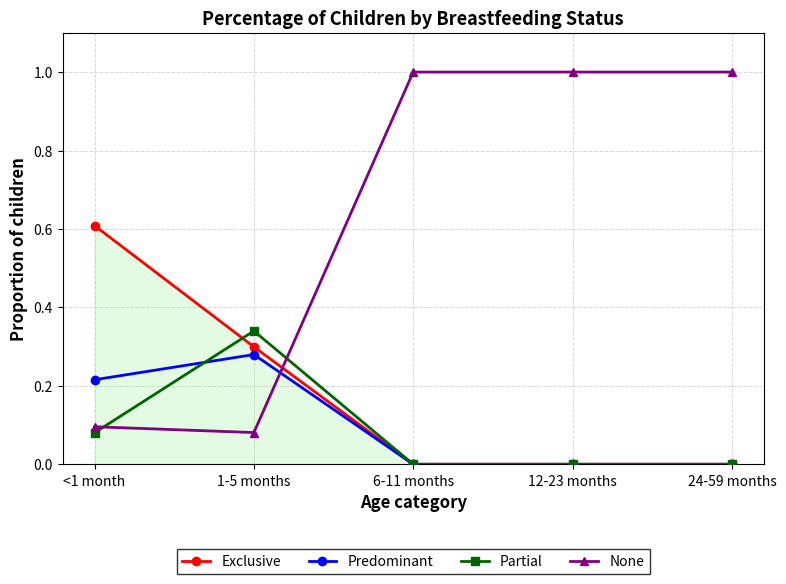

List the series in order of their peak value, highest first.

None, Exclusive, Partial, Predominant